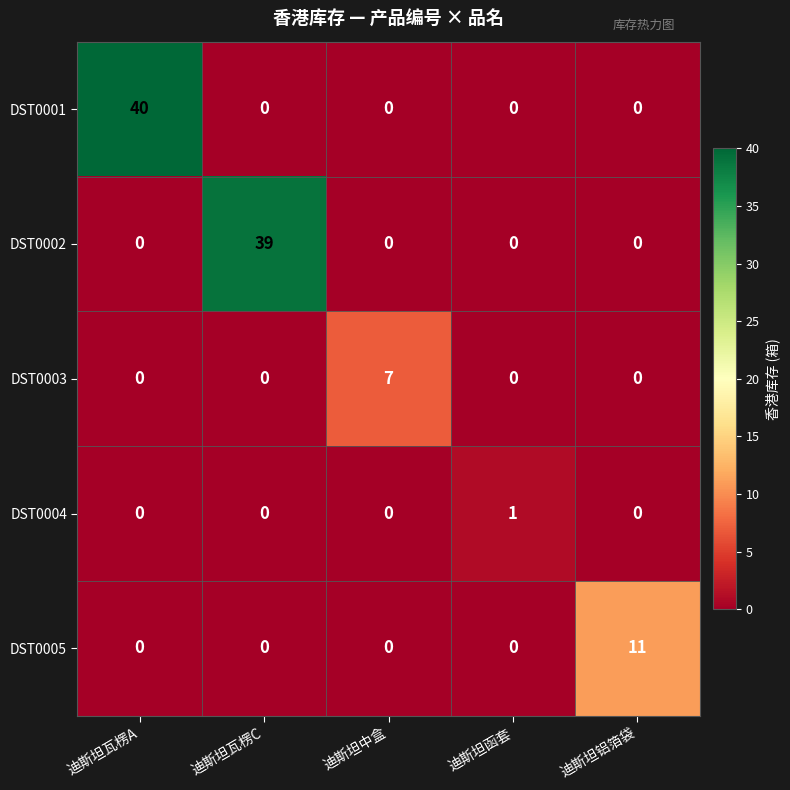

Is it true that DST0005 equals 4 at 迪斯坦瓦楞C?

False